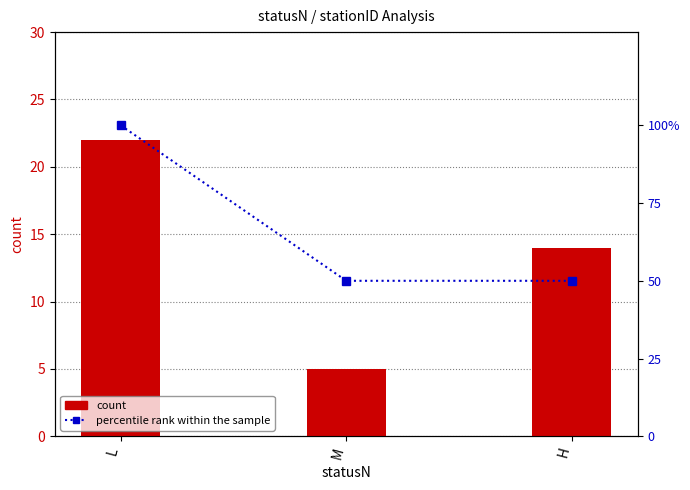

List the series in order of their peak value, lowest first.

count, percentile rank within the sample